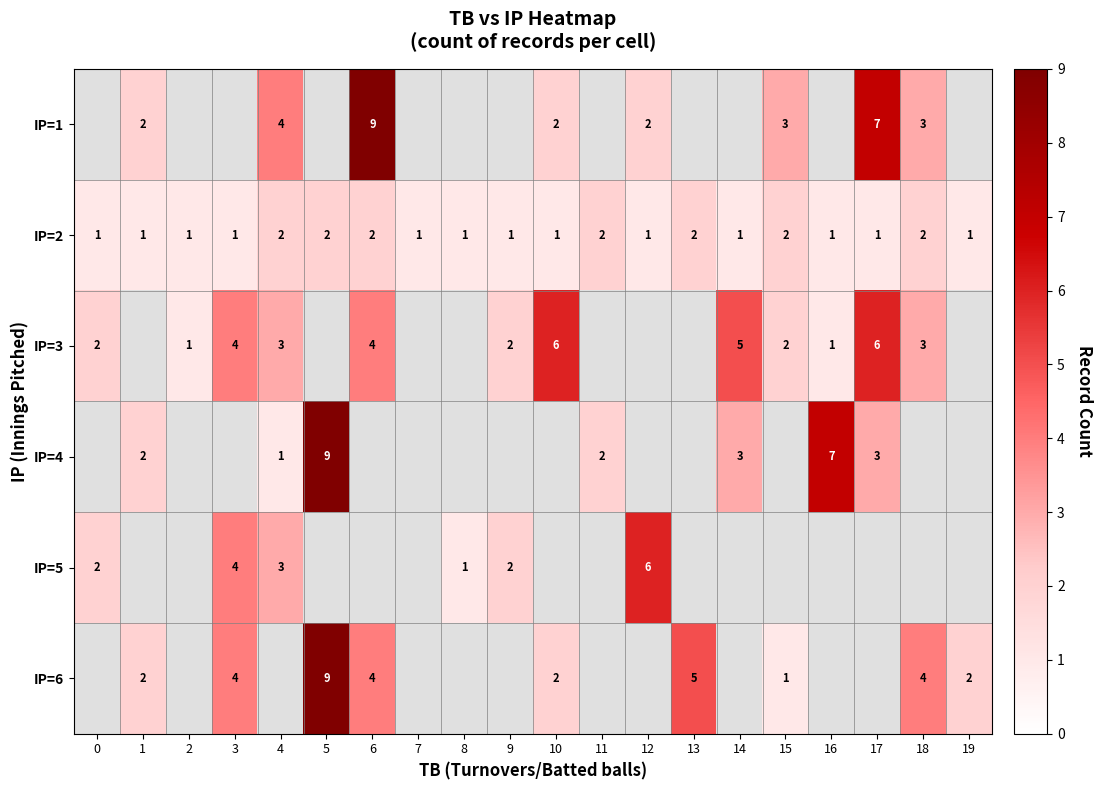

The value of IP=2 at 2 is 1. True or false?

True